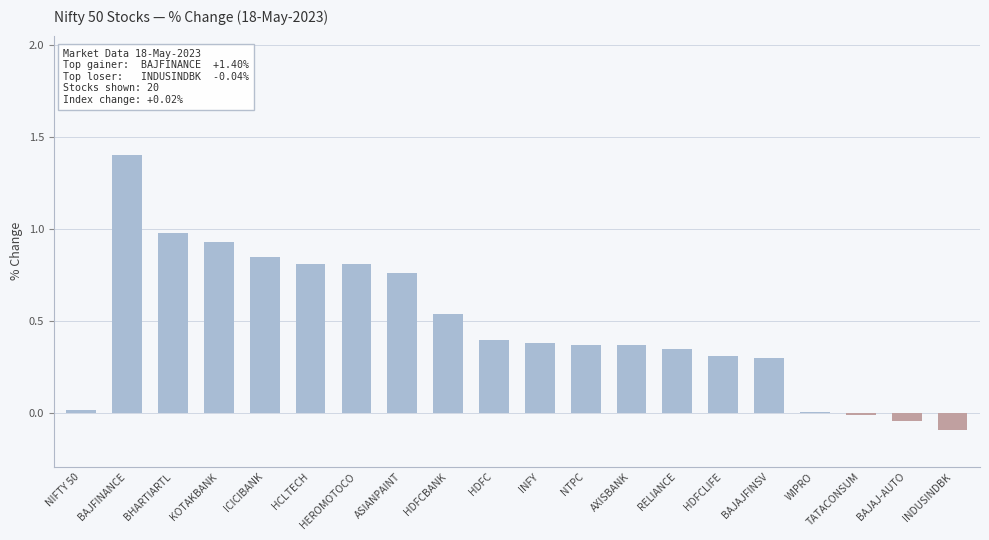

What position from the right is HDFC?

11